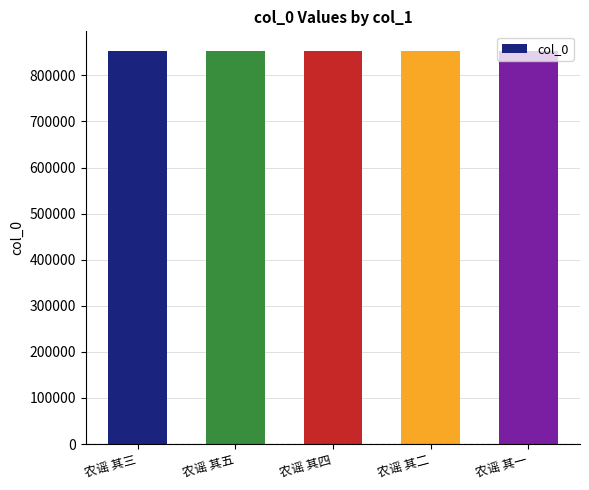

How many data points are less than 852924?

2